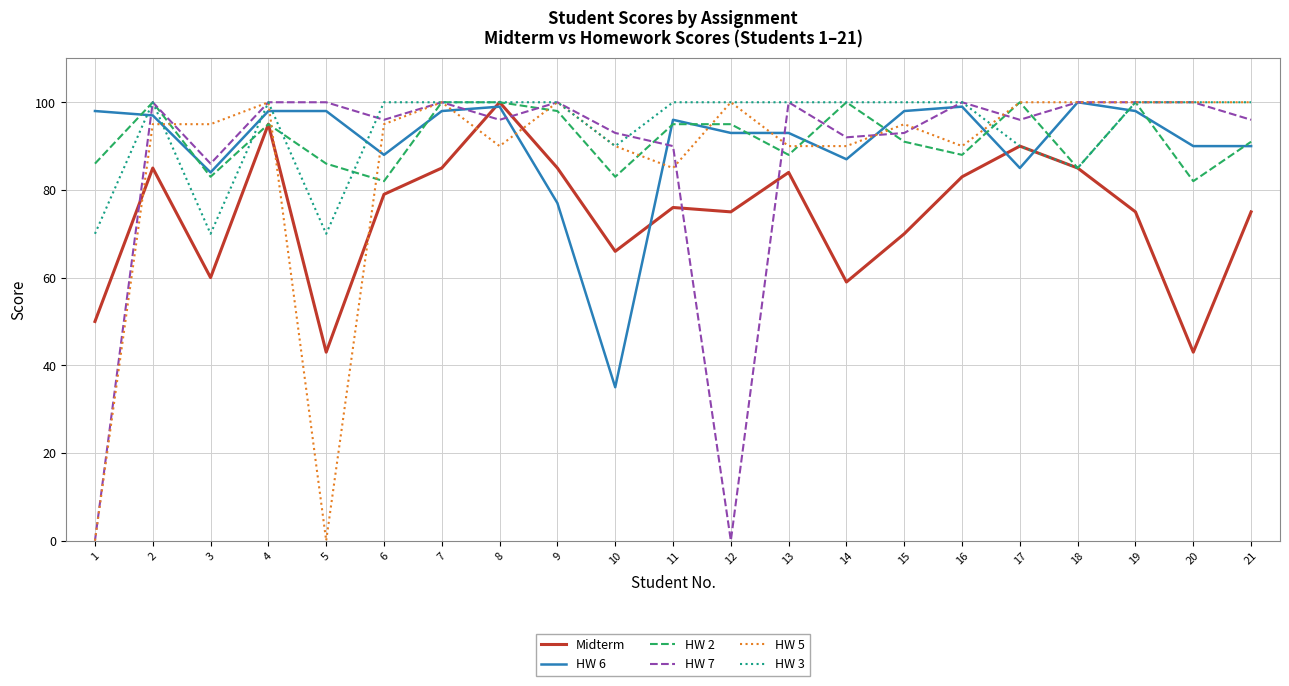

Between 9 and 16, which series saw the biggest shift?

HW 6